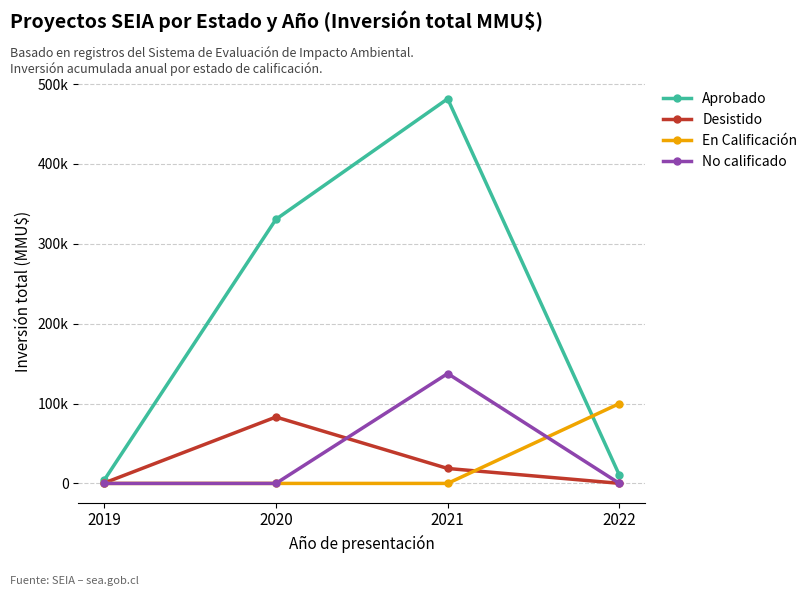

What is the average value of the Desistido series?

25605